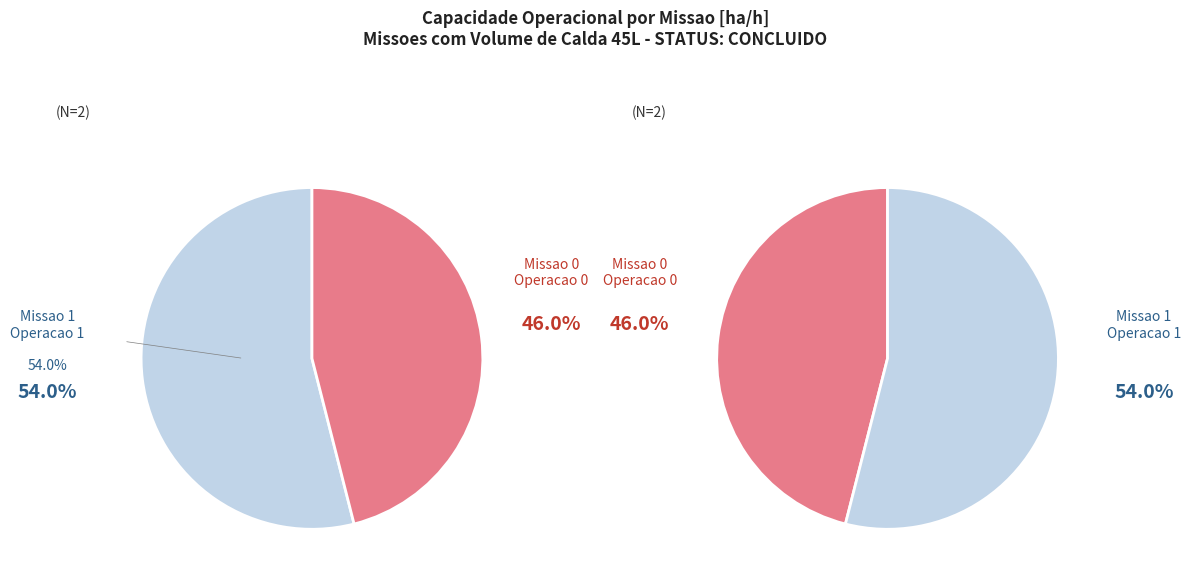

Is 1 the majority of the pie?

Yes